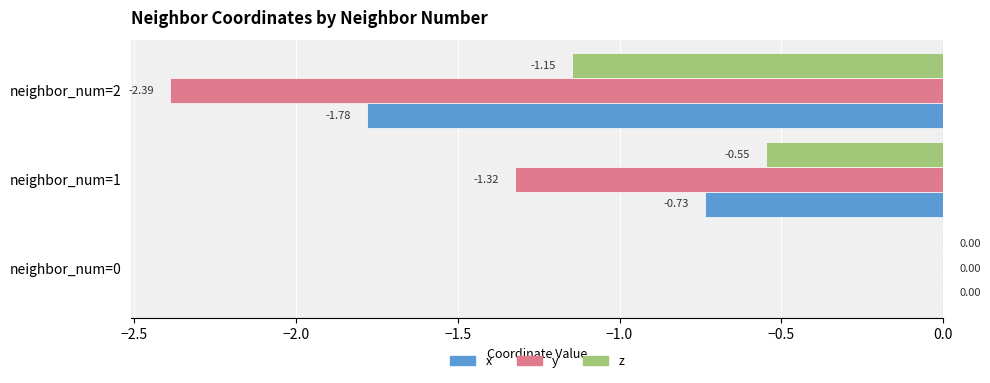

Is the value of x at neighbor_num=2 greater than the value of z at neighbor_num=0?

No